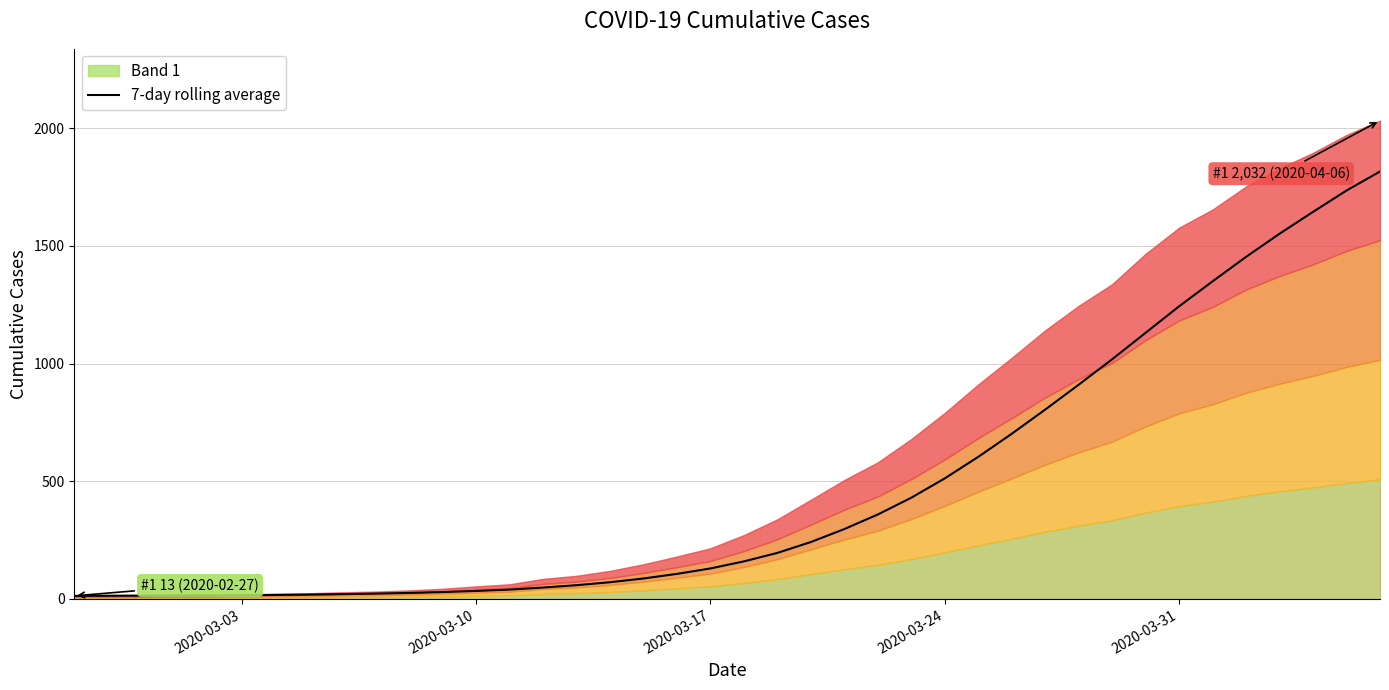

How many lines are shown in the chart?

1